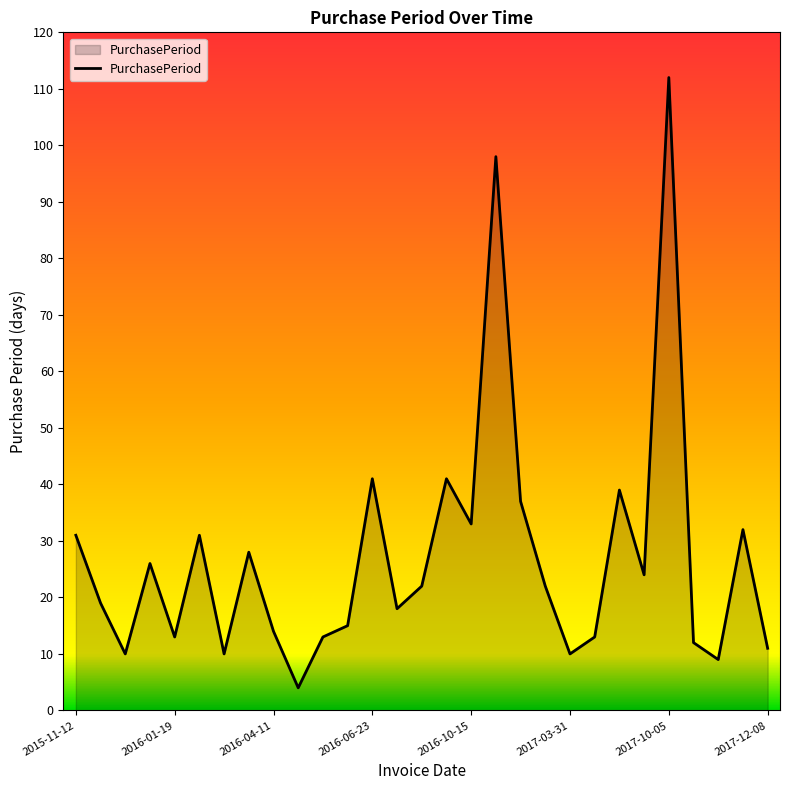

How many lines are shown in the chart?

1